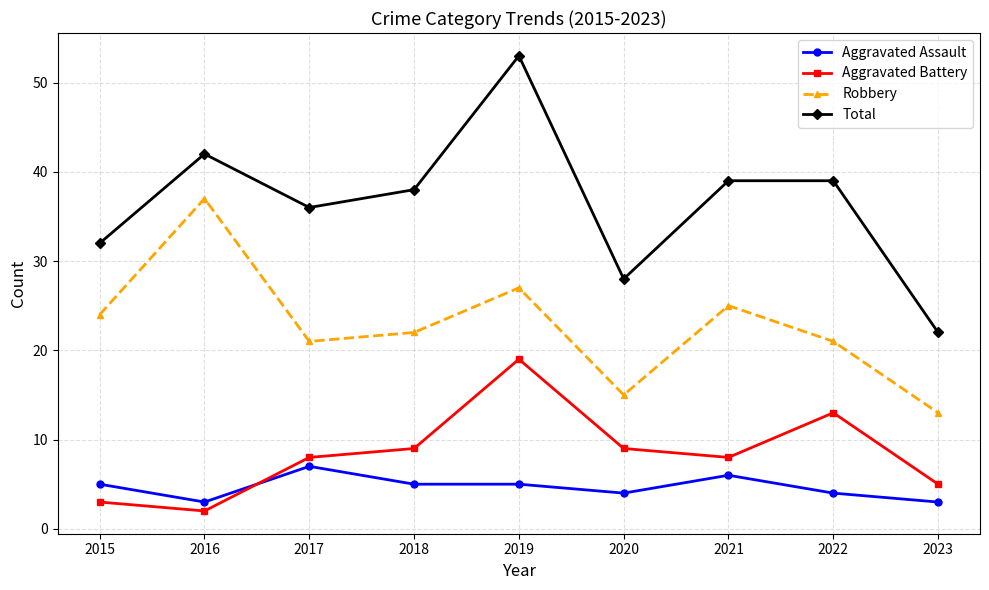

At how many categories does at least one series exceed 3?

9